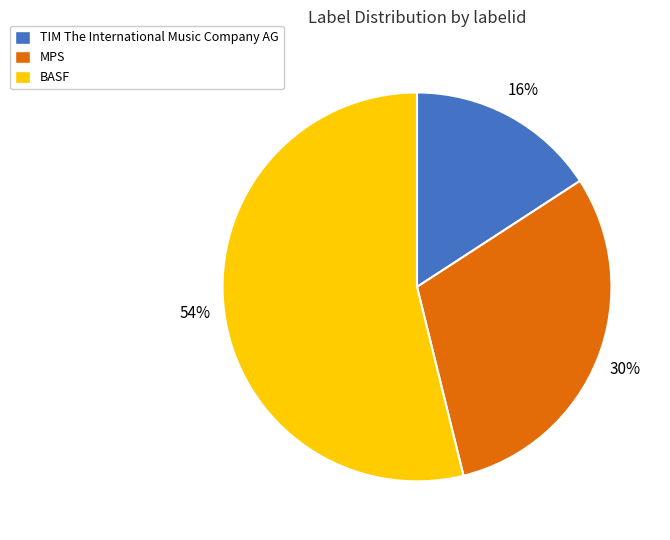

Count the number of slices in the pie.

3